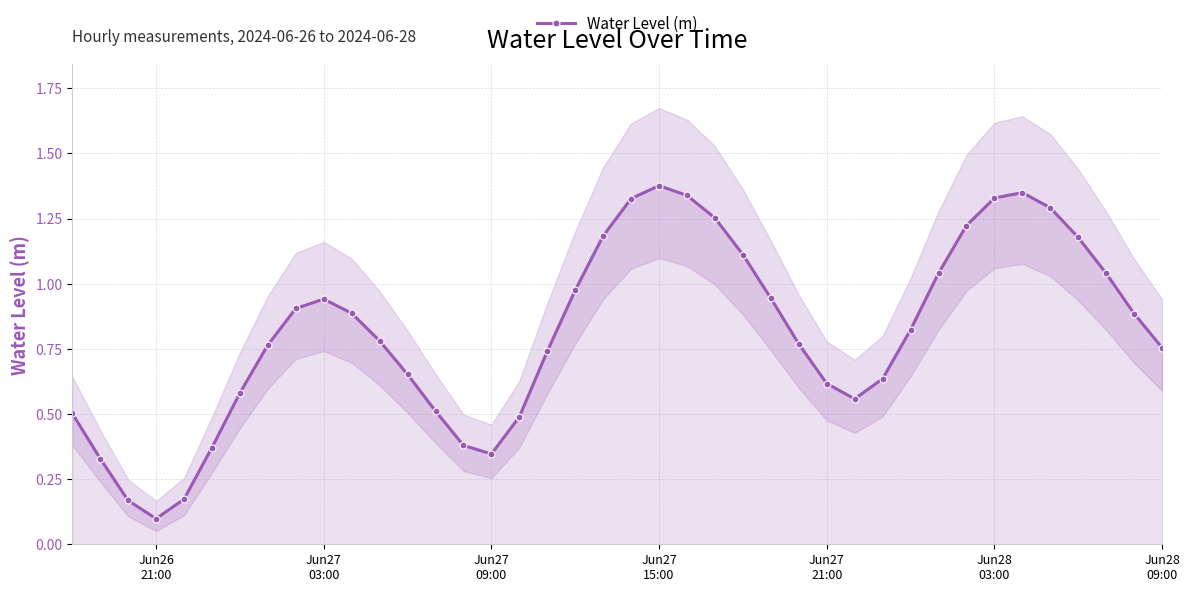

In Water Level (m), how many points are lower than both neighbors (excluding endpoints)?

3